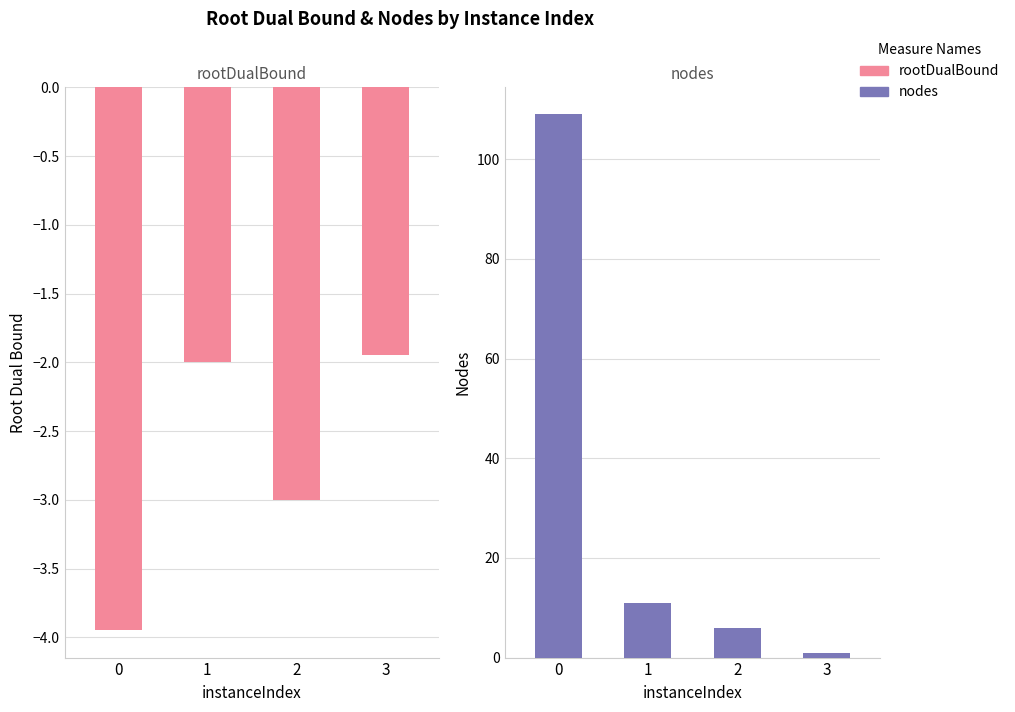

Is it true that nodes equals 11.0 at 1?

True